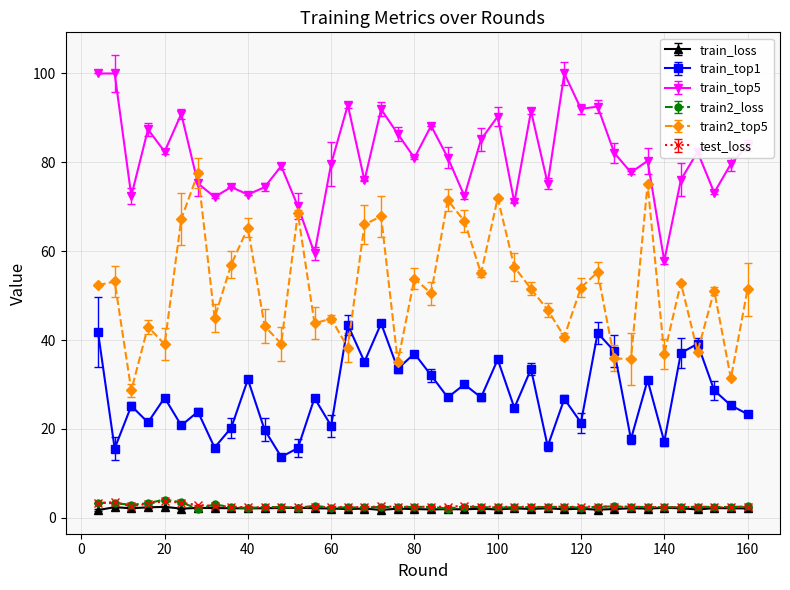

Which series has the largest range (max minus min)?

train2_top5